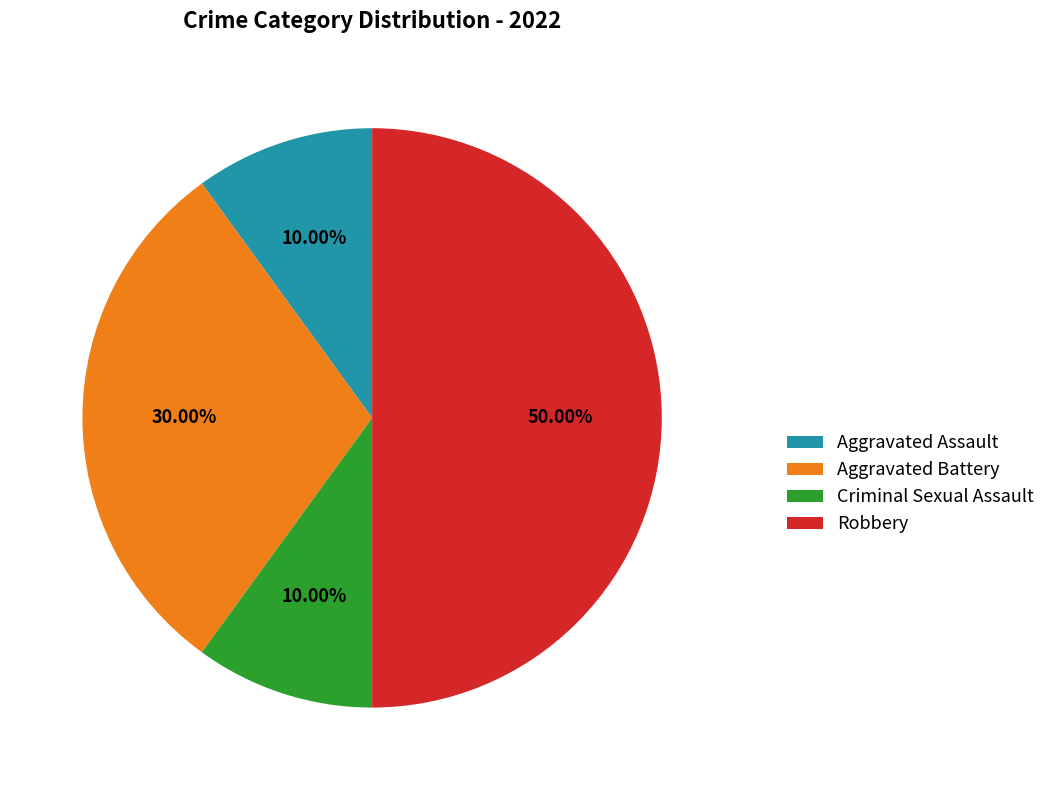

What is the ratio of the value at Robbery to the value at Criminal Sexual Assault?

5.0